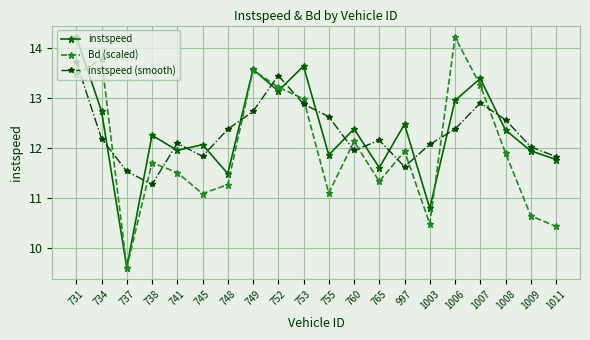

What is the total value across all series at 749?

39.8